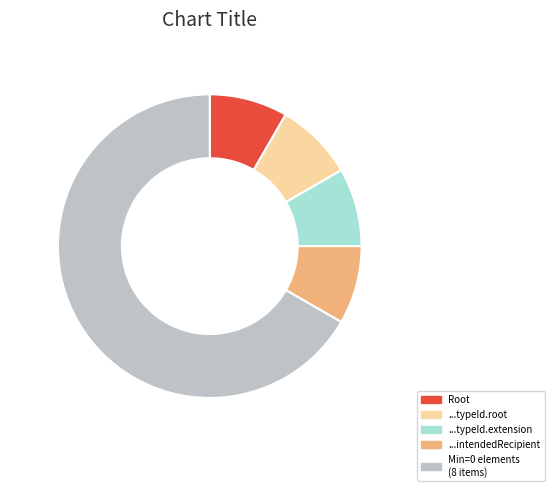

Is it true that Root is 8% of the pie?

True